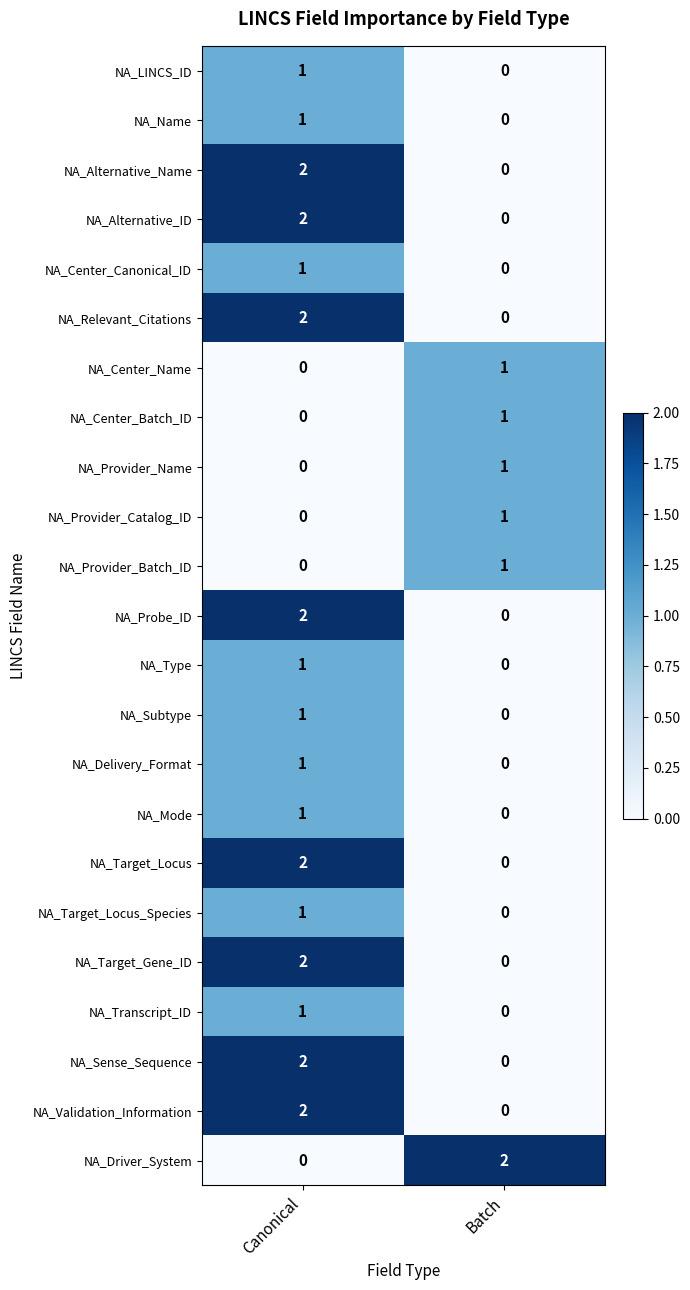

At which label does NA_Probe_ID reach its peak?

Canonical